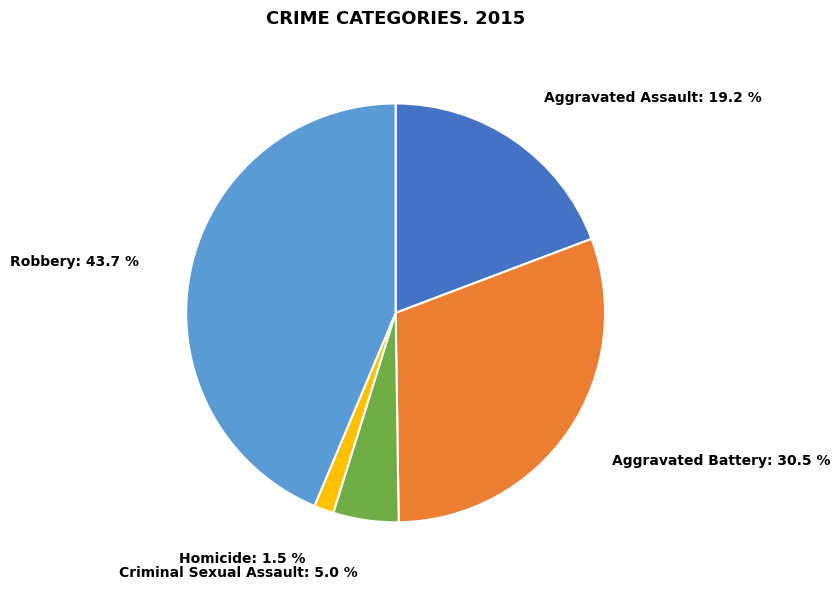

Is there a majority slice in this chart?

No